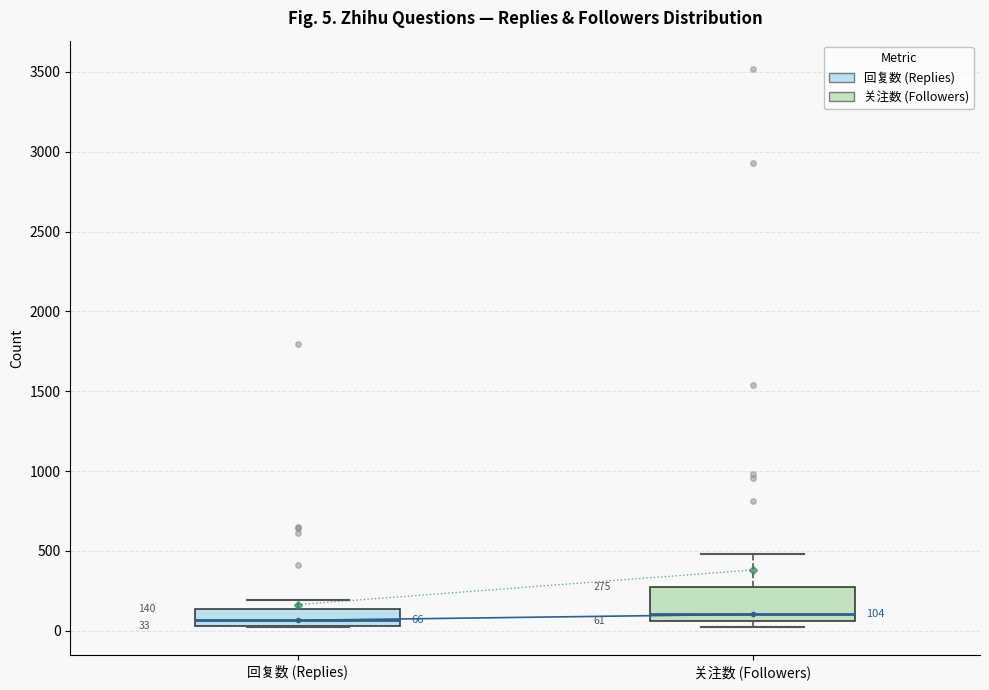

Comparing the boxes themselves (not the whiskers), which one is the tallest?

关注数 (Followers)